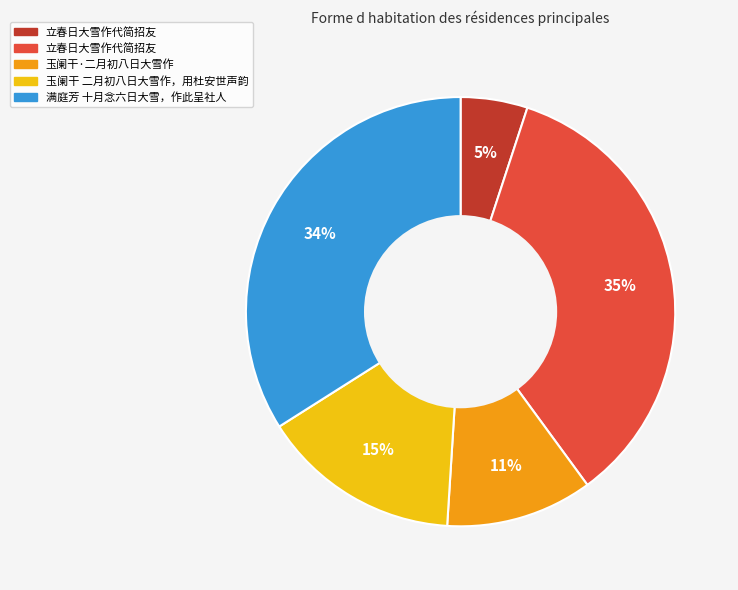

How many segments does this pie chart have?

5